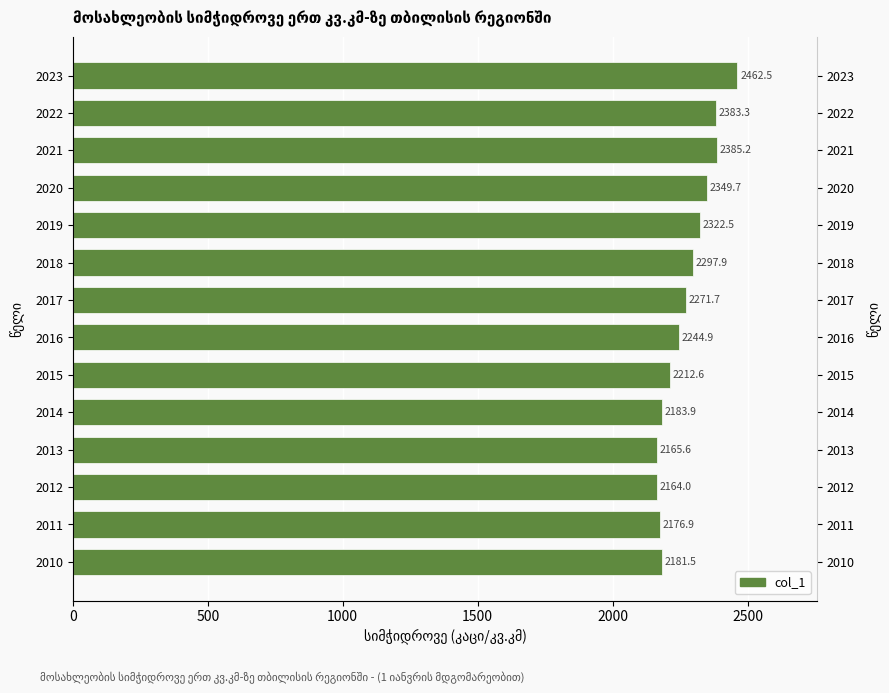

What is the greatest value displayed?

2462.5